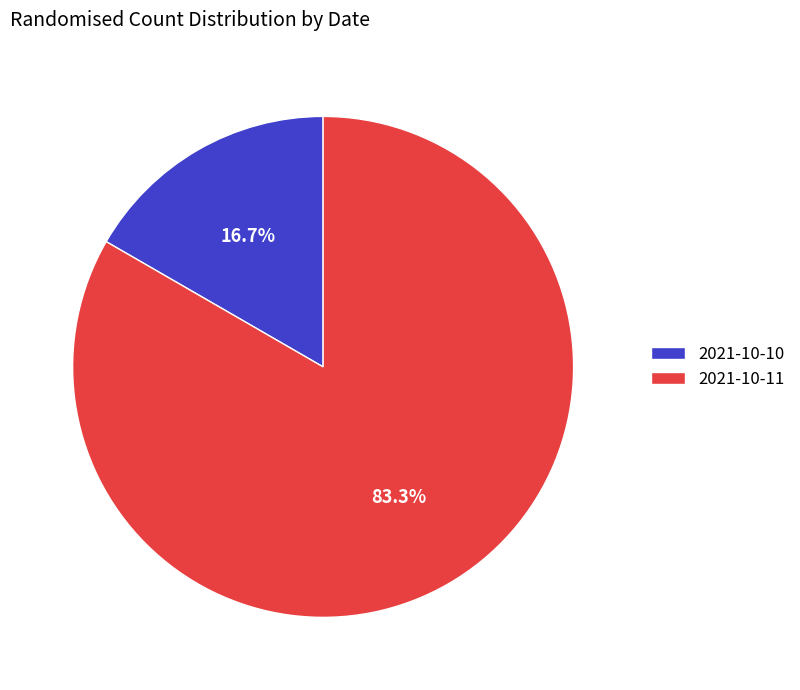

How many slices are in this pie chart?

2